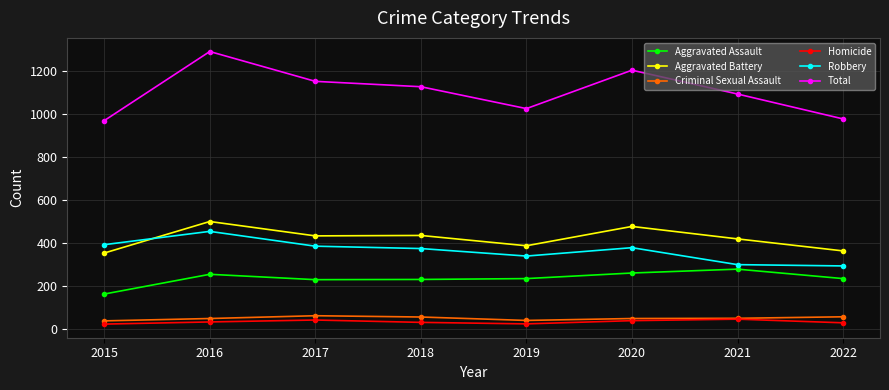

What is the difference between the second highest and second lowest values in the Total series?

227